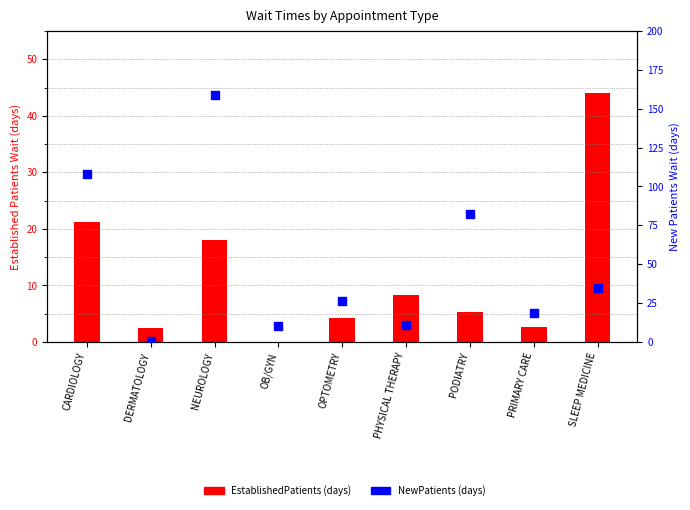

Which series contains the highest Y value?

NewPatients (days)